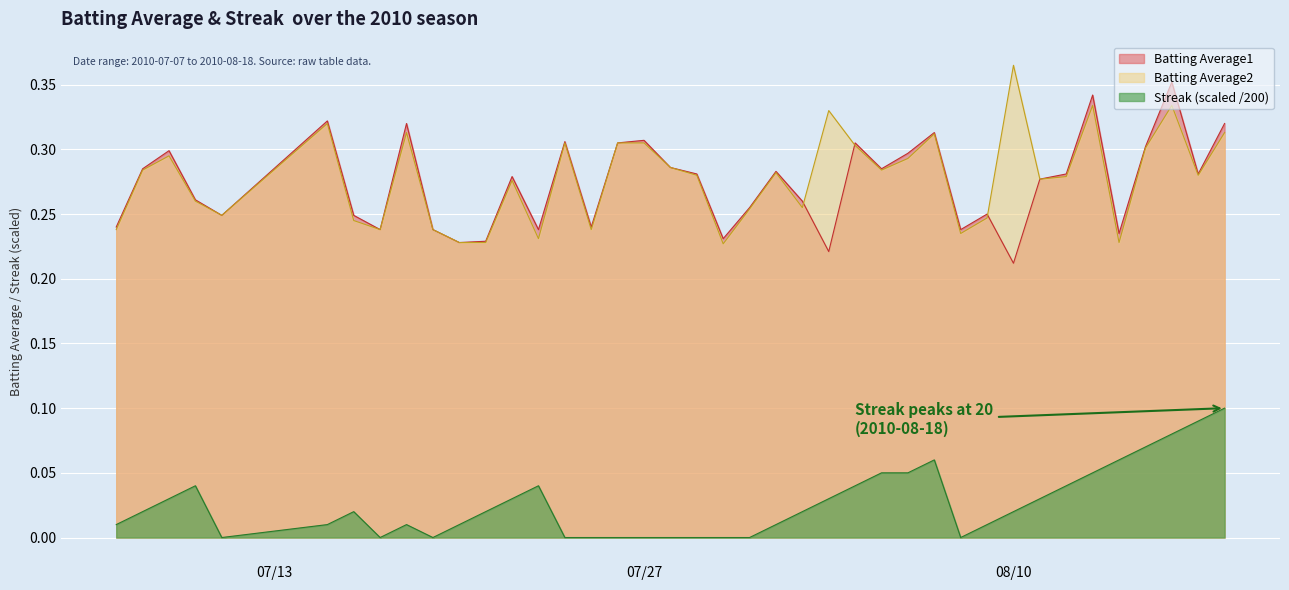

In Streak, how many points are lower than both neighbors (excluding endpoints)?

4